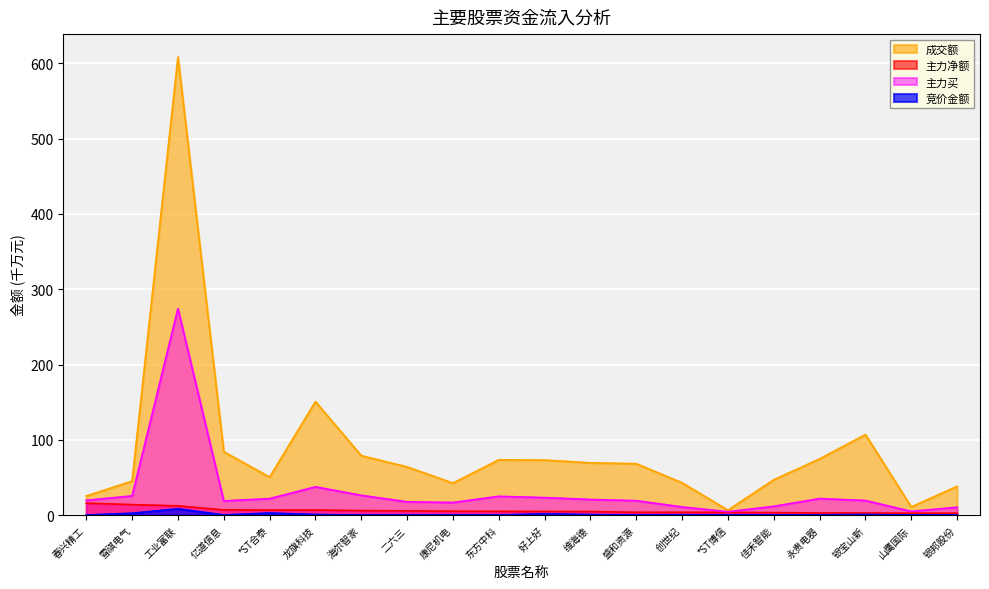

What is the value of the 成交额 point at the 14th from the left?

42.9